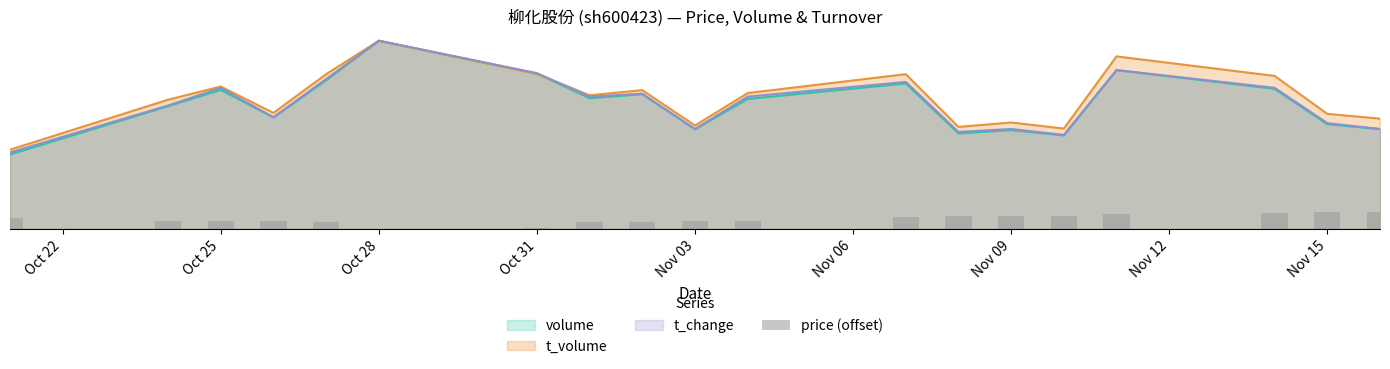

The chart shows a value of 0.1 at Nov 03. True or false?

False